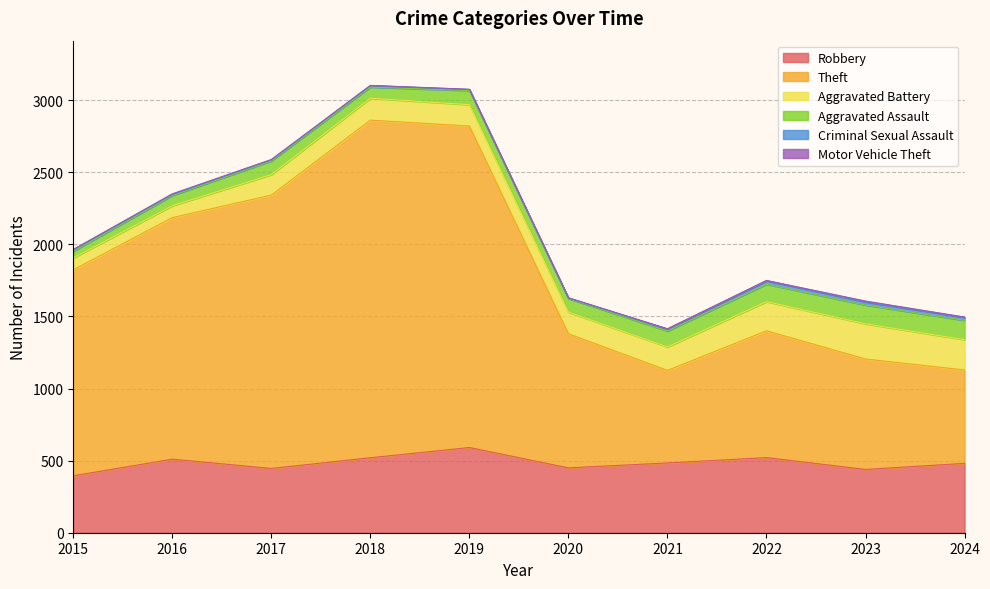

Reading left to right, what are all the values shown in this chart?

Robbery: 2015=395	2016=510	2017=446	2018=520	2019=591	2020=450	2021=484	2022=521	2023=439	2024=481
Theft: 2015=1429	2016=1676	2017=1896	2018=2342	2019=2230	2020=930	2021=642	2022=880	2023=766	2024=648
Aggravated Battery: 2015=82	2016=82	2017=142	2018=152	2019=148	2020=150	2021=163	2022=202	2023=244	2024=210
Aggravated Assault: 2015=46	2016=71	2017=95	2018=77	2019=98	2020=94	2021=110	2022=121	2023=130	2024=134
Criminal Sexual Assault: 2015=12	2016=8	2017=8	2018=11	2019=8	2020=3	2021=14	2022=24	2023=22	2024=21
Motor Vehicle Theft: 2015=1	2016=4	2017=2	2018=1	2019=1	2020=3	2021=2	2022=2	2023=6	2024=2